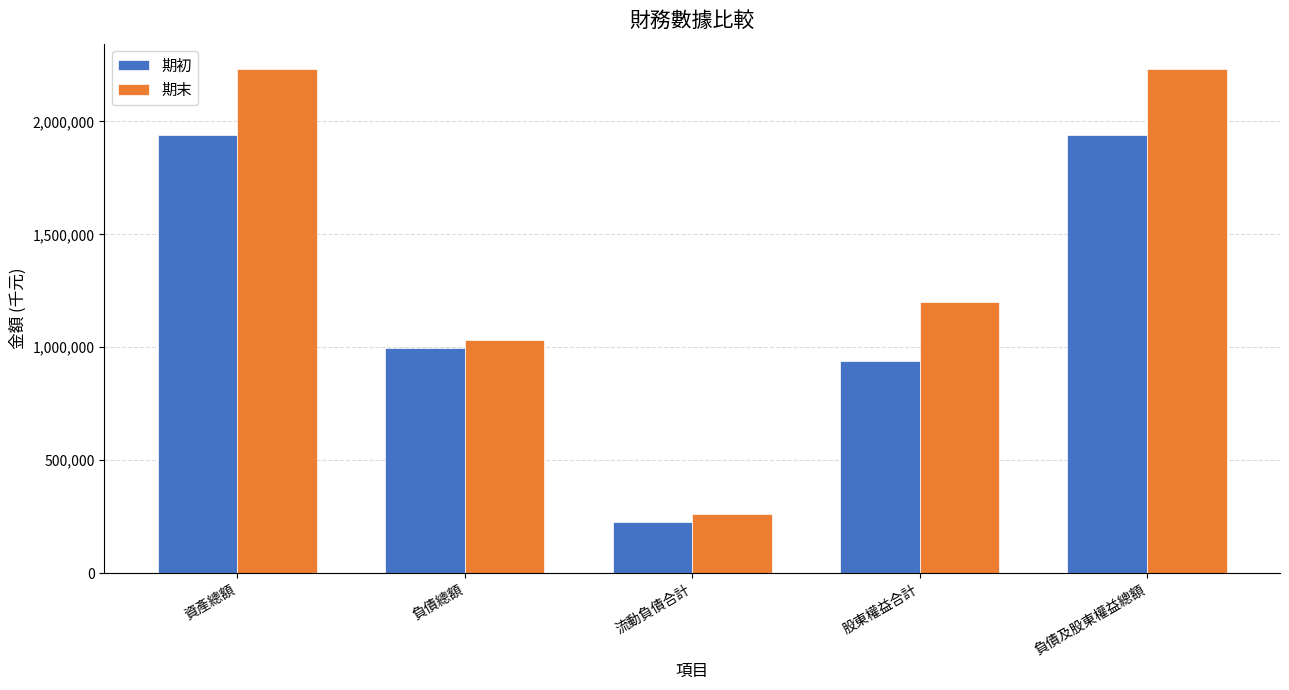

Reading right to left, transcribe all the data shown in this chart.

期初: 負債及股東權益總額=1938489	股東權益合計=939894	流動負債合計=224475	負債總額=998673	資產總額=1938489
期末: 負債及股東權益總額=2232310	股東權益合計=1201182	流動負債合計=259780	負債總額=1031166	資產總額=2232310